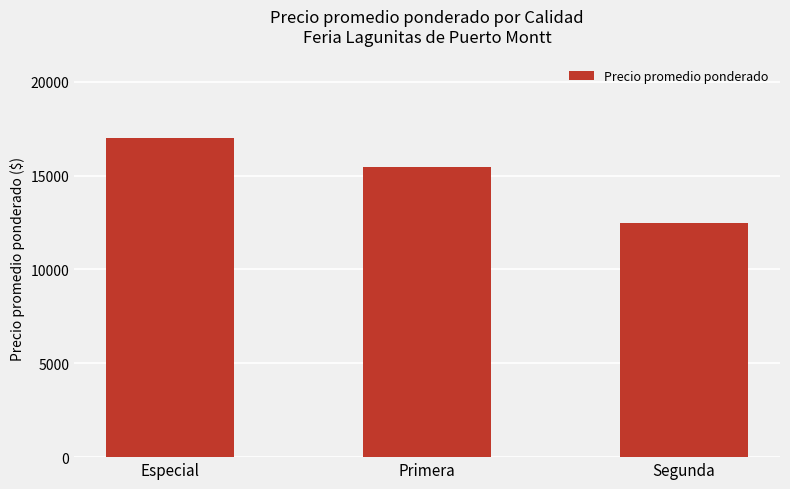

Where is the data nearest to the value 14750?

Primera